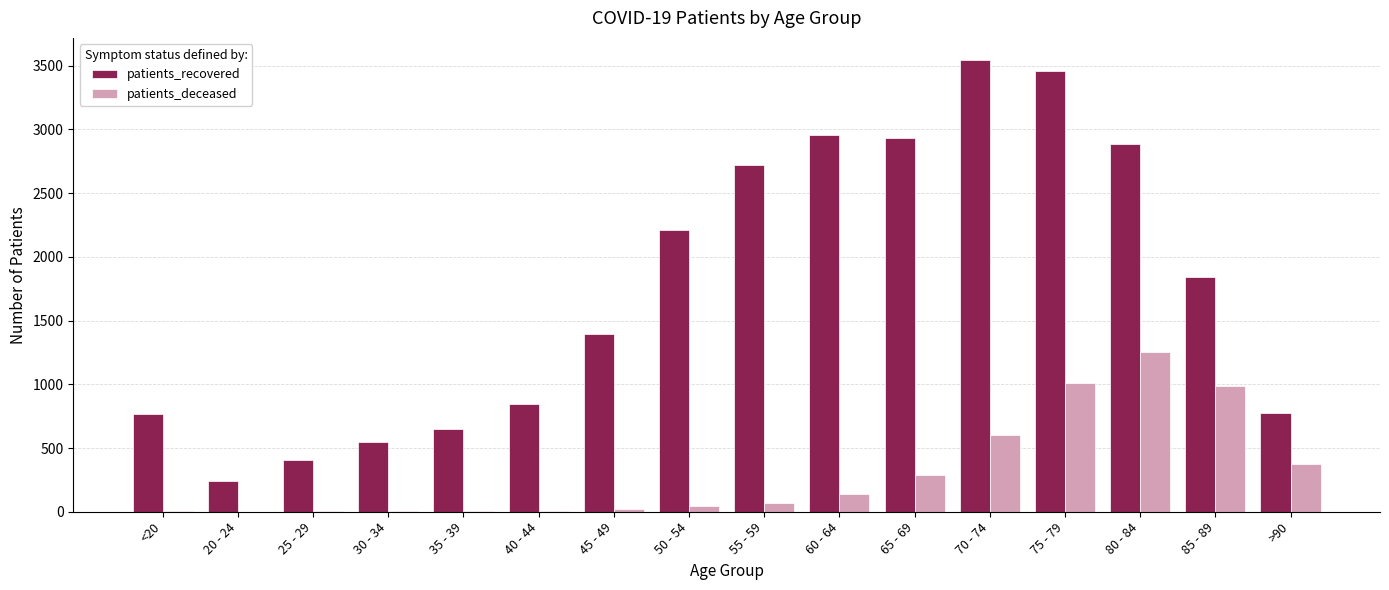

Does the chart contain stacked bars?

No